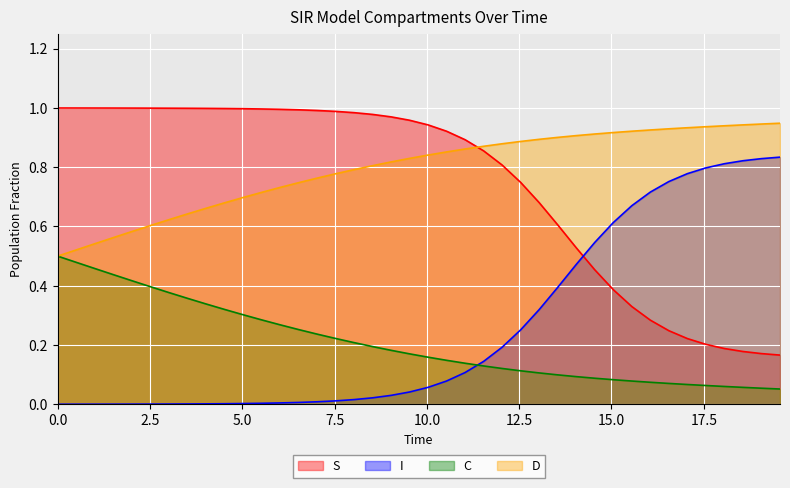

Which series has the largest total across all categories?

D